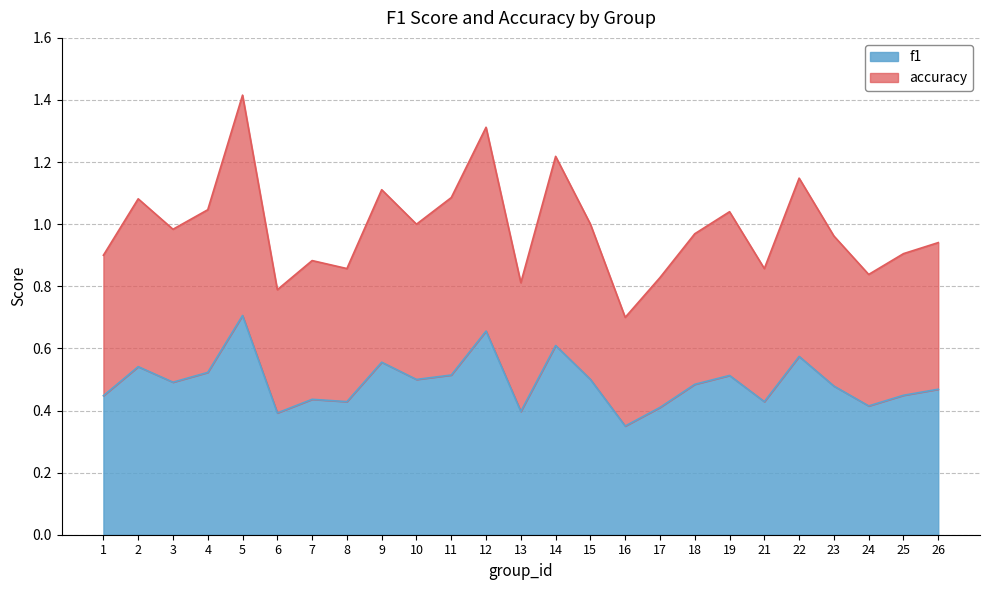

At which category does accuracy reach its first local peak?

2